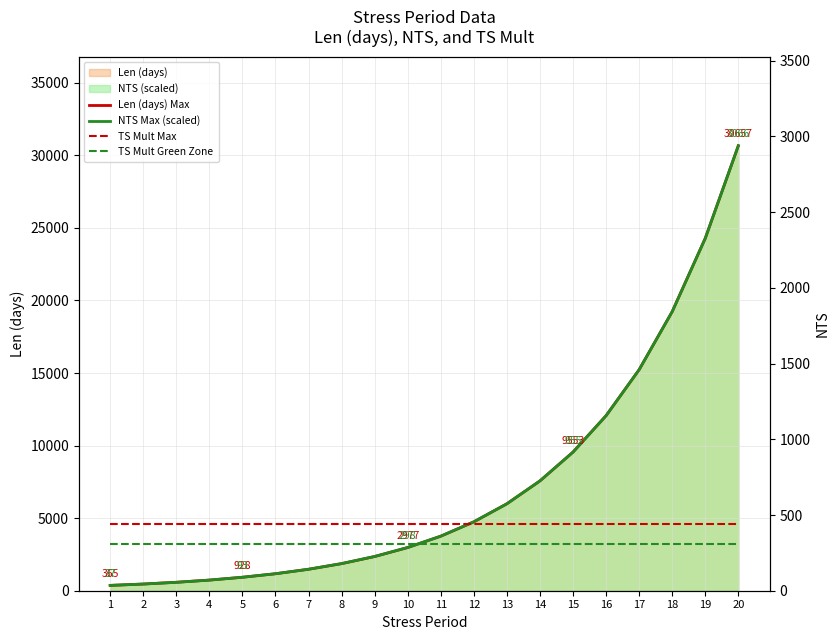

What is the spread (max minus min) of values at 13?

2773.4